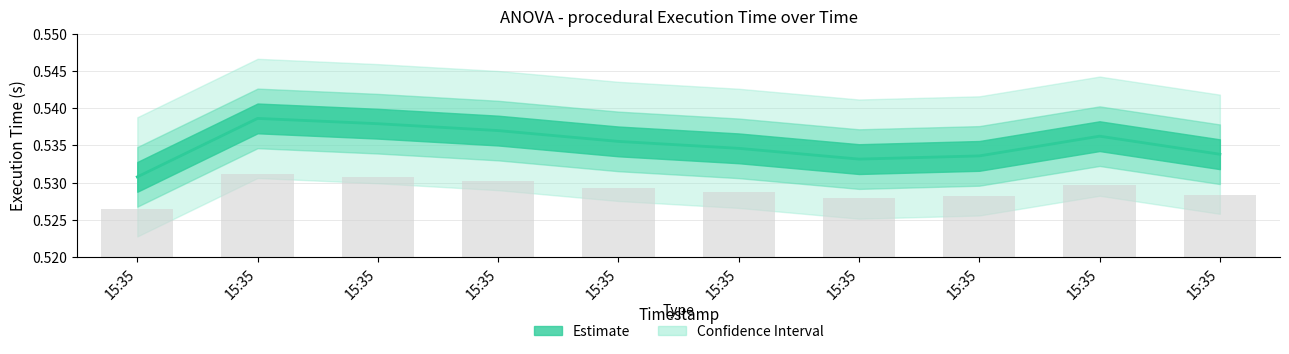

Where is the data nearest to the value 0?

15:35